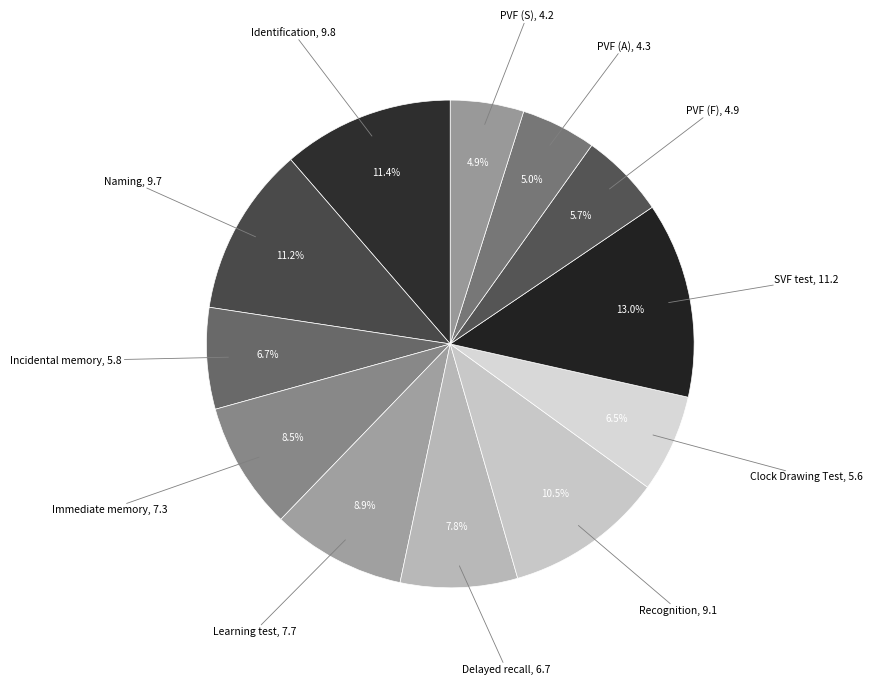

How many segments does this pie chart have?

12